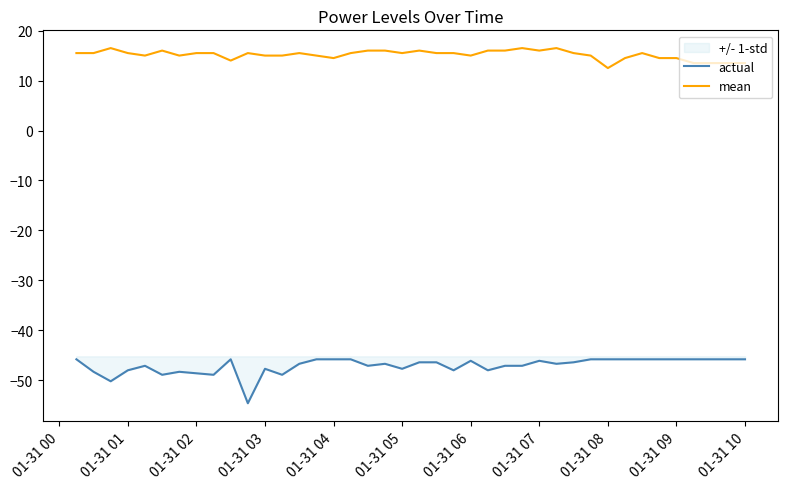

What is the greatest value displayed?

16.5